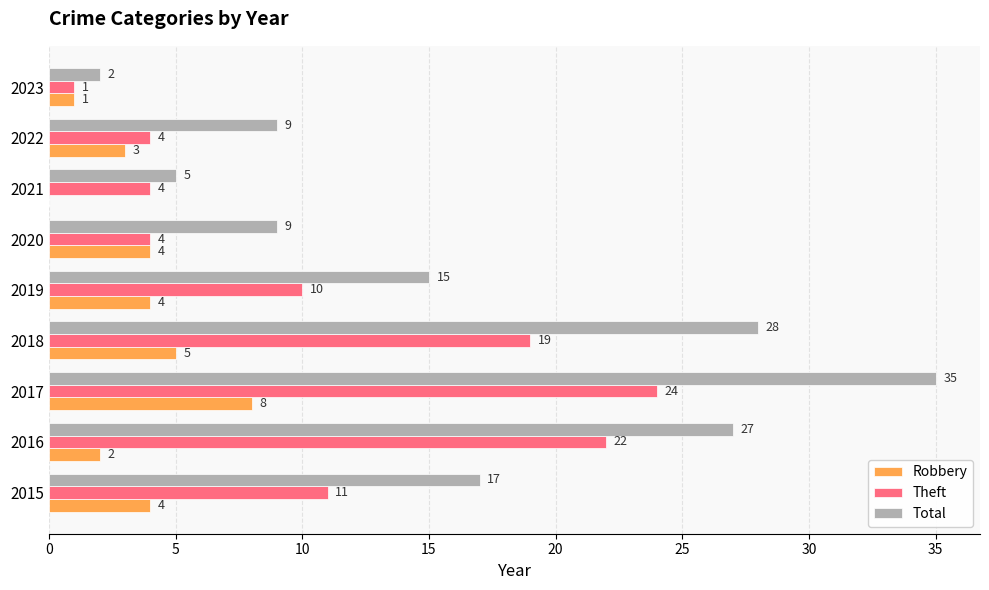

What is the sum of all Total values?

147